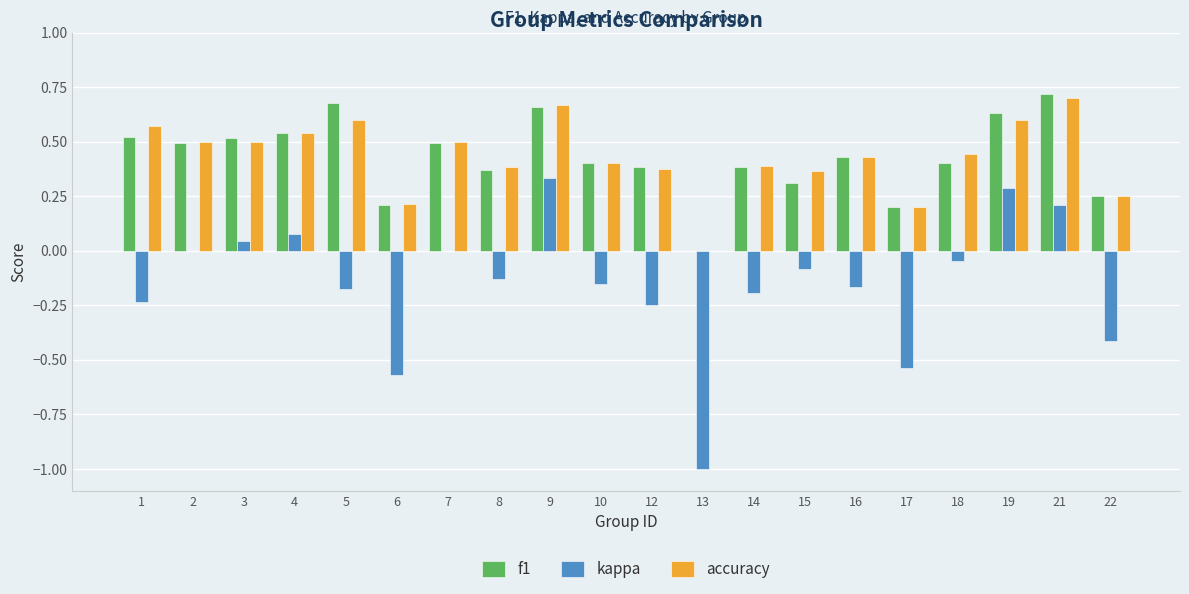

What is the total value across all series at 1?

0.9